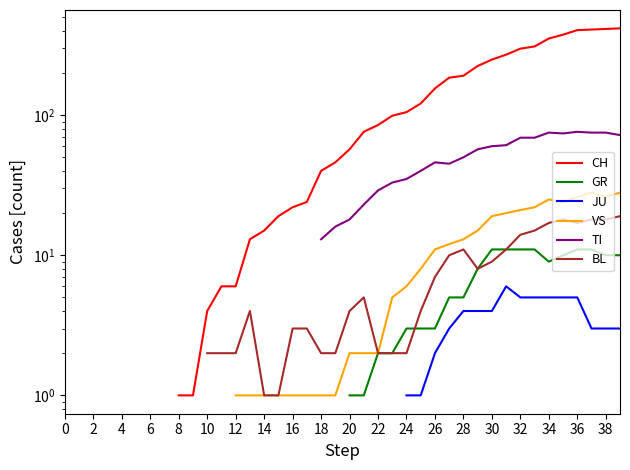

How many values in CH are above zero?

32